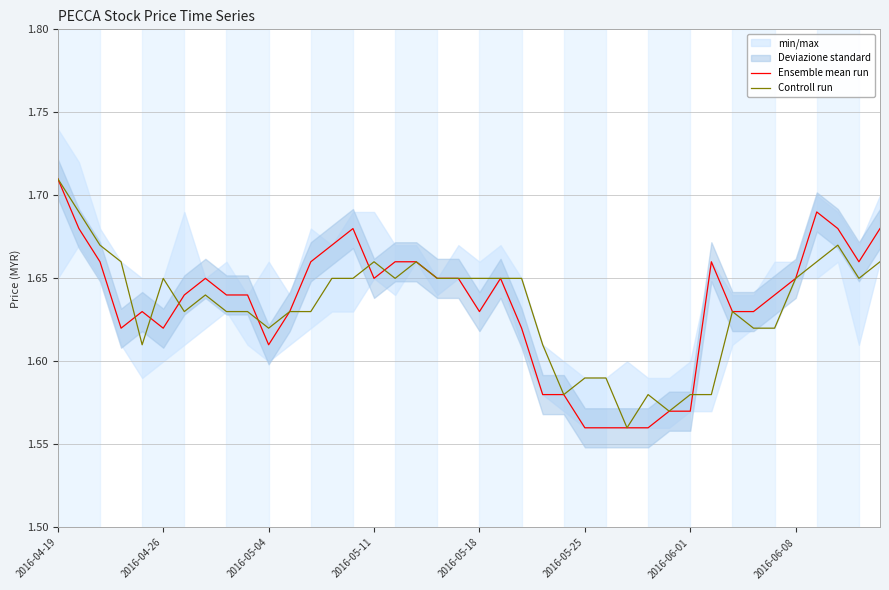

What is the value of the Ensemble mean run point at the 18th from the left?

1.7